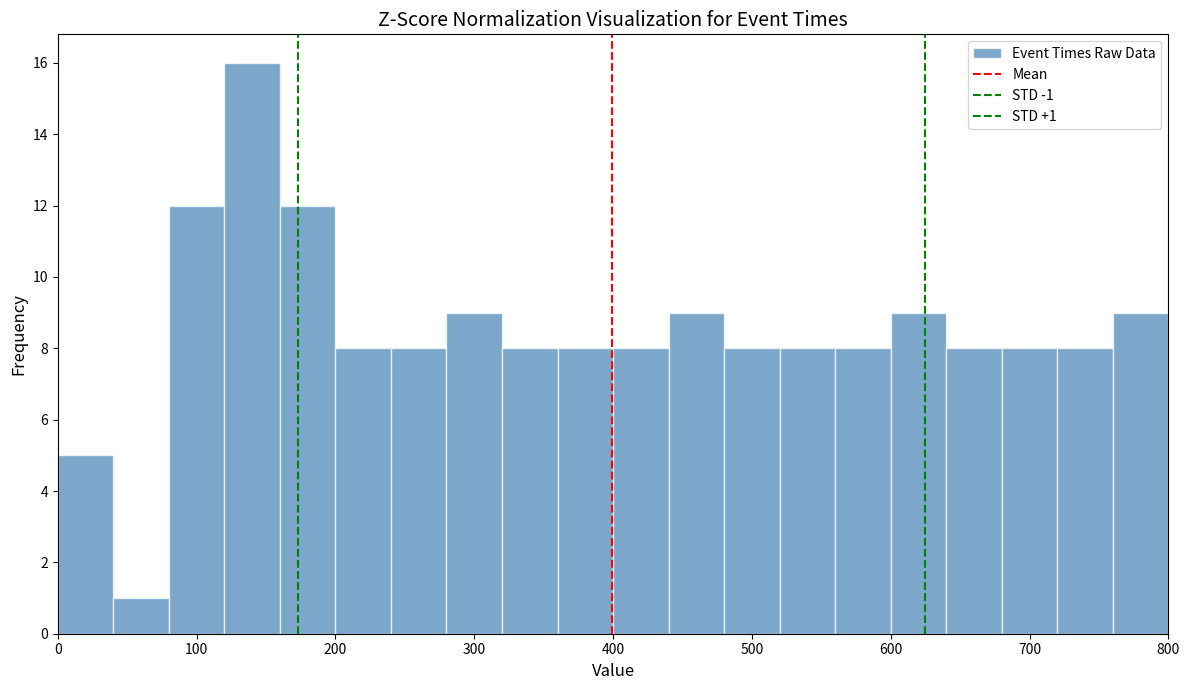

Over which range of the x-axis is the bar tallest?

120 to 160